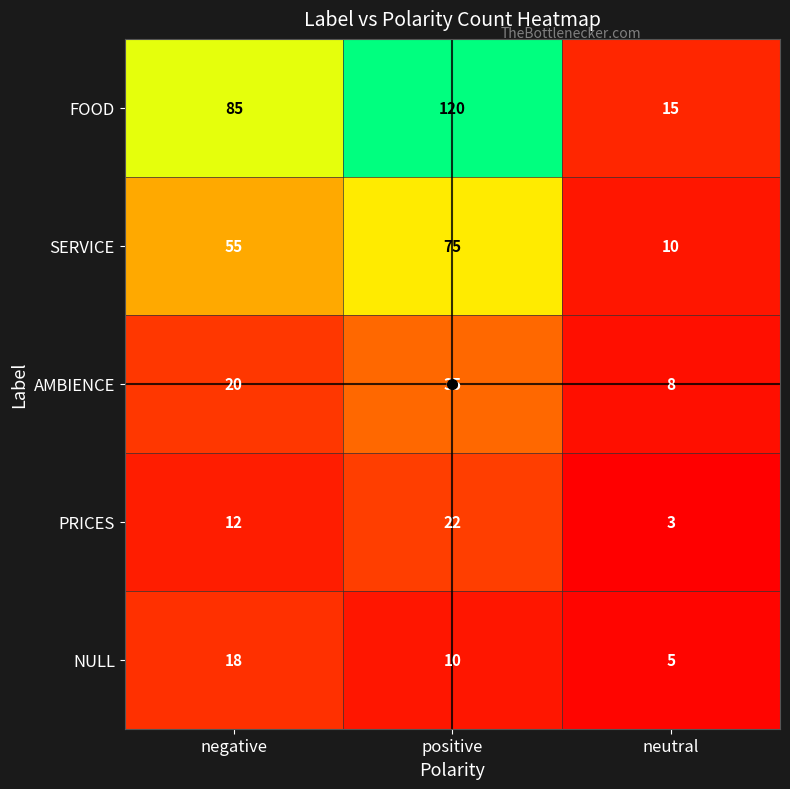

Count the AMBIENCE values in the range 8 to 35.

3